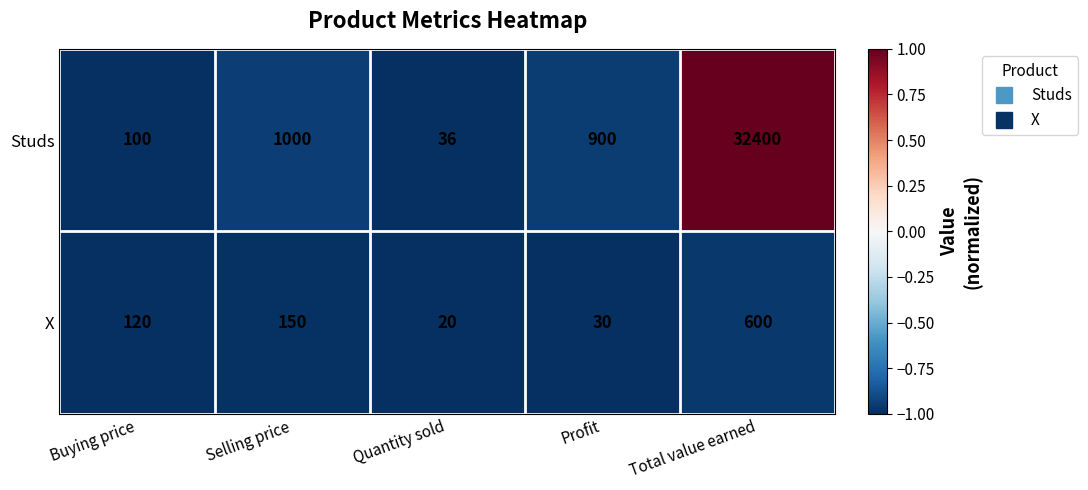

How many data points does each series have?

5